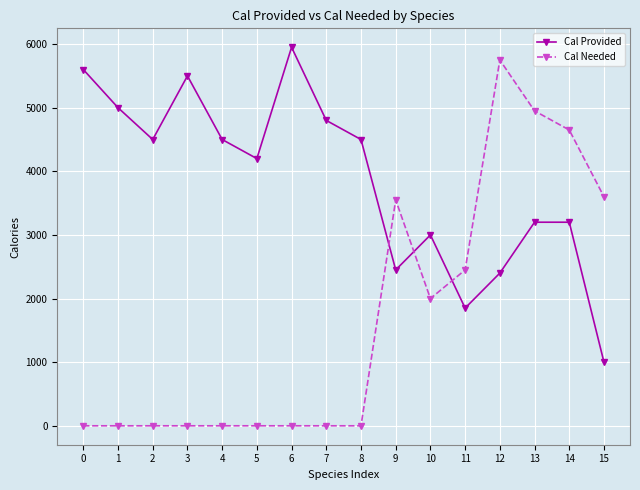

Between which two adjacent categories do Cal Needed and Cal Provided first intersect?

8 and 9